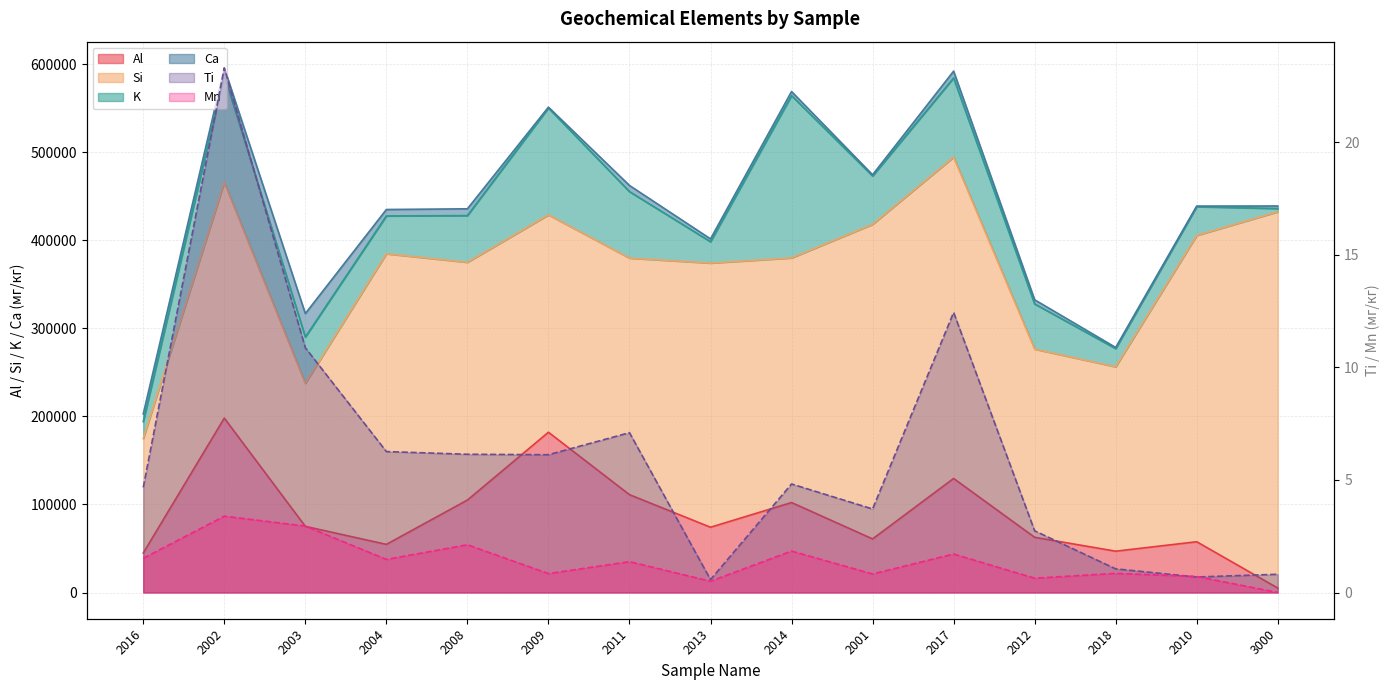

What is the sum of the Mn values at 2018 and 2009?

1.7